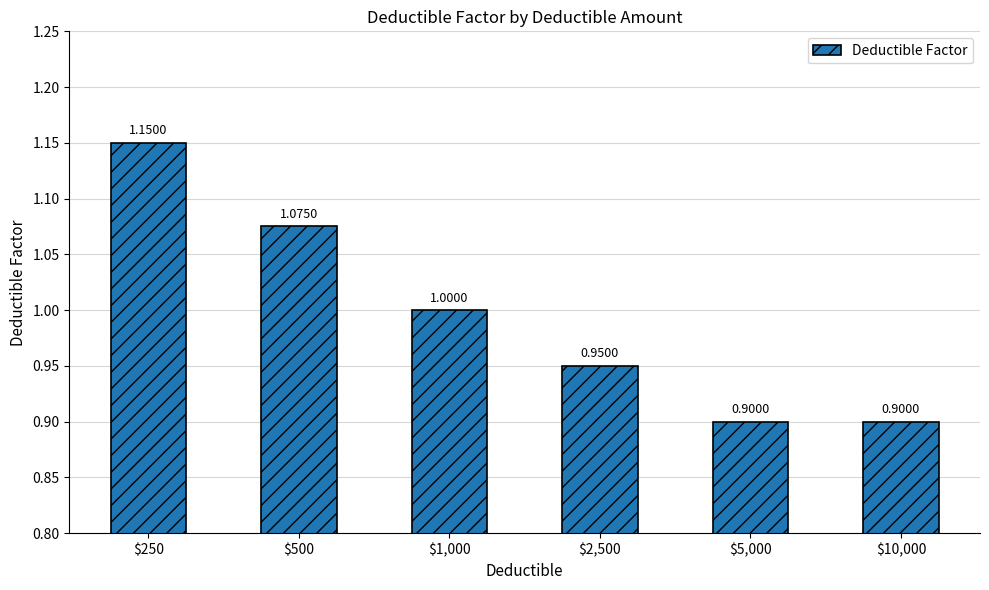

What is the average value?

1.0